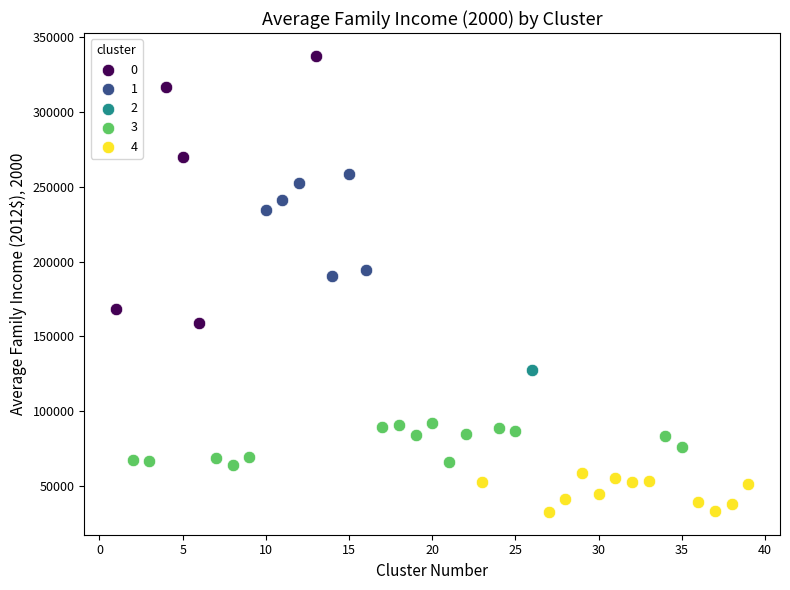

Which series reaches the minimum Y coordinate?

4